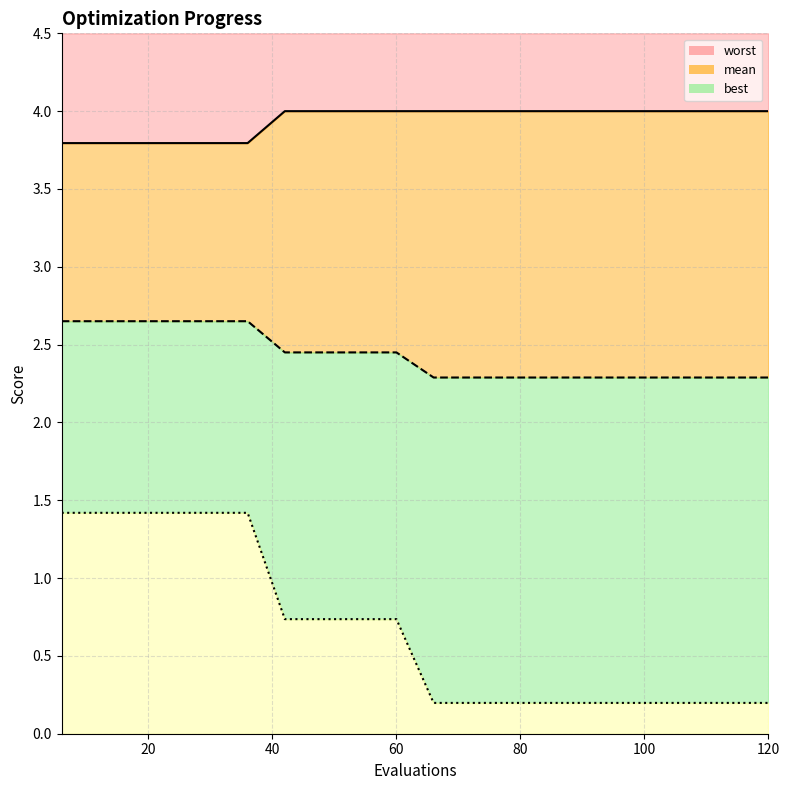

Reading left to right, what are all the values shown in this chart?

mean: 6=2.7	12=2.7	18=2.7	24=2.7	30=2.7	36=2.7	42=2.4	48=2.4	54=2.4	60=2.4	66=2.3	72=2.3	78=2.3	84=2.3	90=2.3	96=2.3	102=2.3	108=2.3	114=2.3	120=2.3
best: 6=1.4	12=1.4	18=1.4	24=1.4	30=1.4	36=1.4	42=0.7	48=0.7	54=0.7	60=0.7	66=0.2	72=0.2	78=0.2	84=0.2	90=0.2	96=0.2	102=0.2	108=0.2	114=0.2	120=0.2
worst: 6=3.8	12=3.8	18=3.8	24=3.8	30=3.8	36=3.8	42=4.0	48=4.0	54=4.0	60=4.0	66=4.0	72=4.0	78=4.0	84=4.0	90=4.0	96=4.0	102=4.0	108=4.0	114=4.0	120=4.0